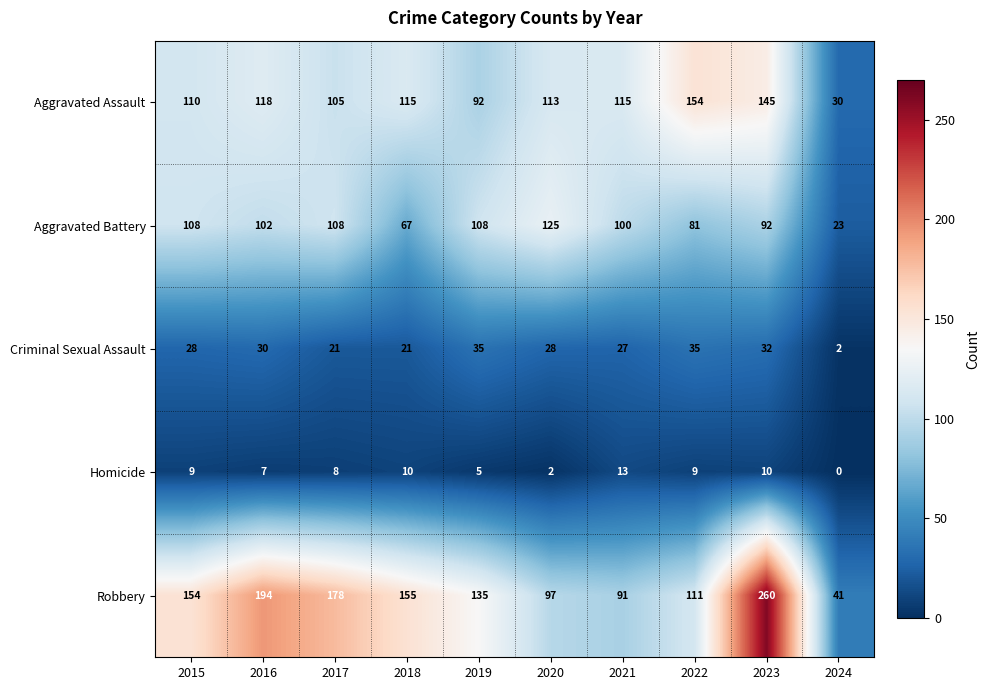

Rank the series at 2018 from highest to lowest value.

Robbery, Aggravated Assault, Aggravated Battery, Criminal Sexual Assault, Homicide